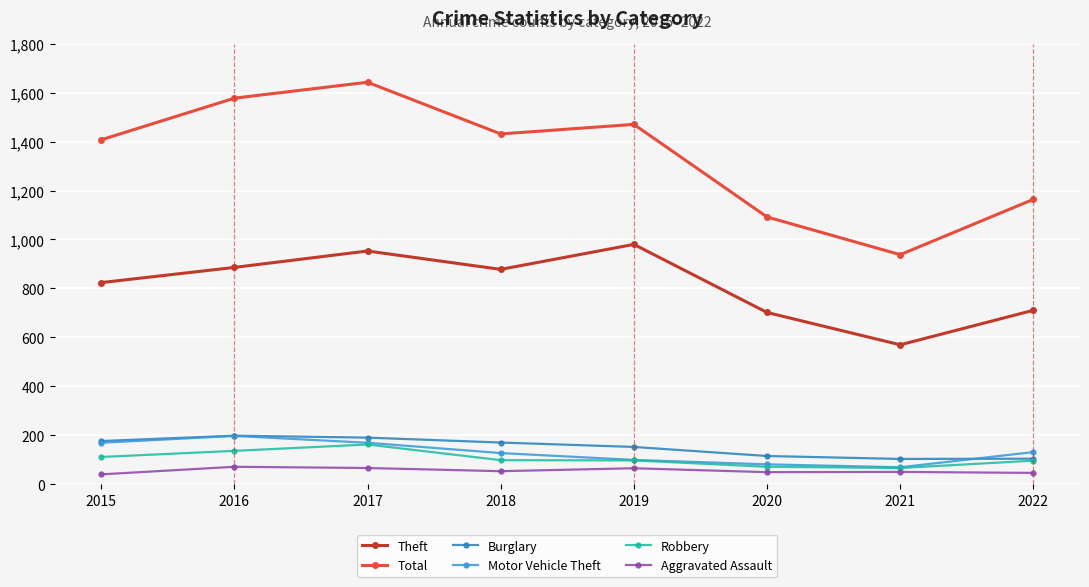

What is the approximate value of Theft at 2018?

878